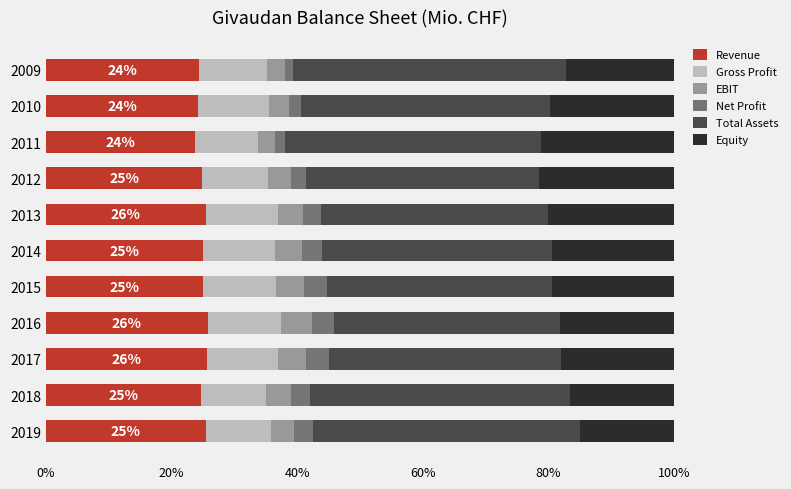

True or false: Revenue has a value of 15.7 at 2012.

False